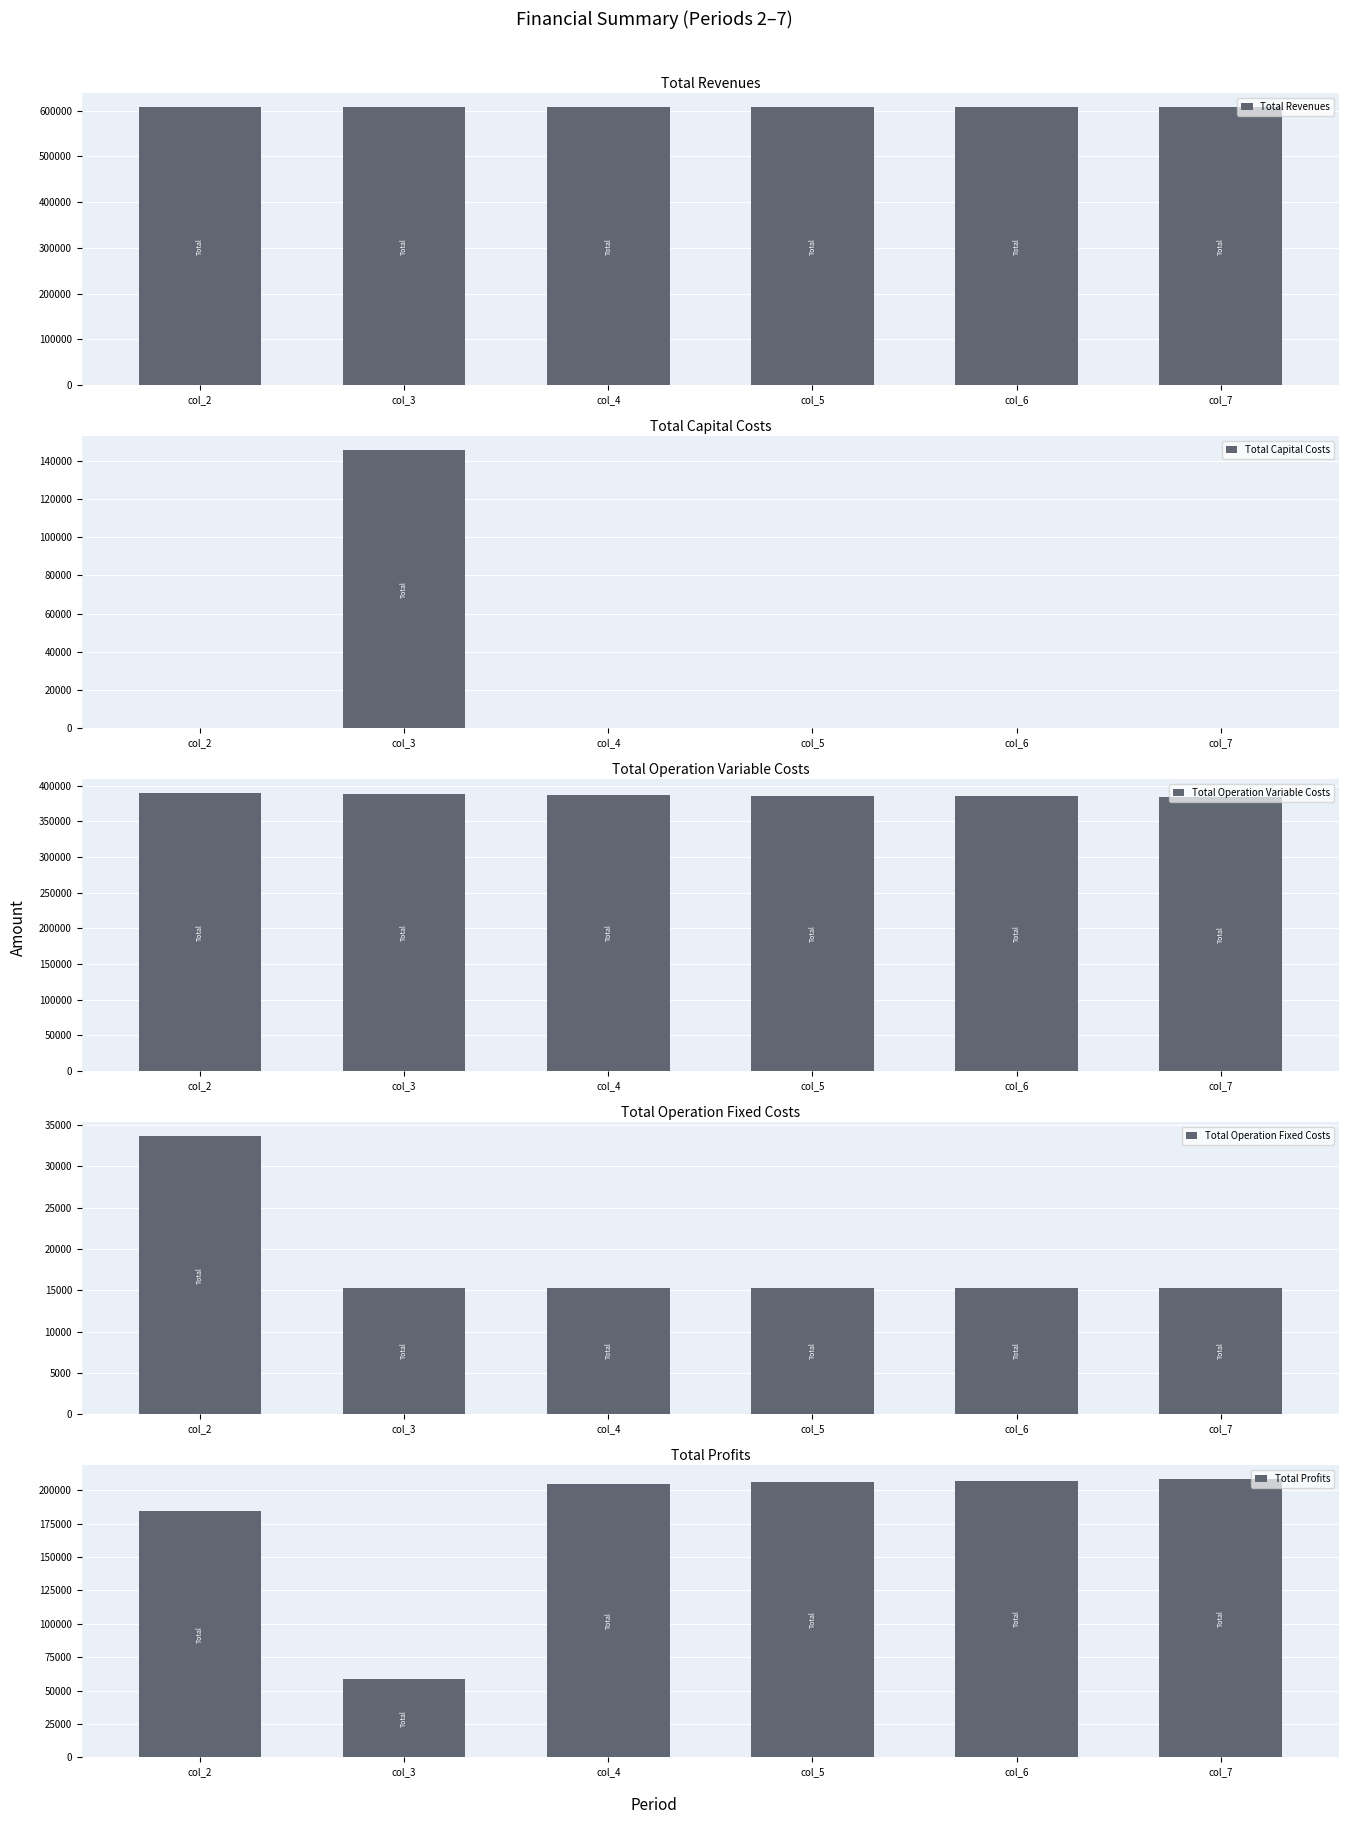

How many values in the Total Operation Variable Costs series are below 387216?

3